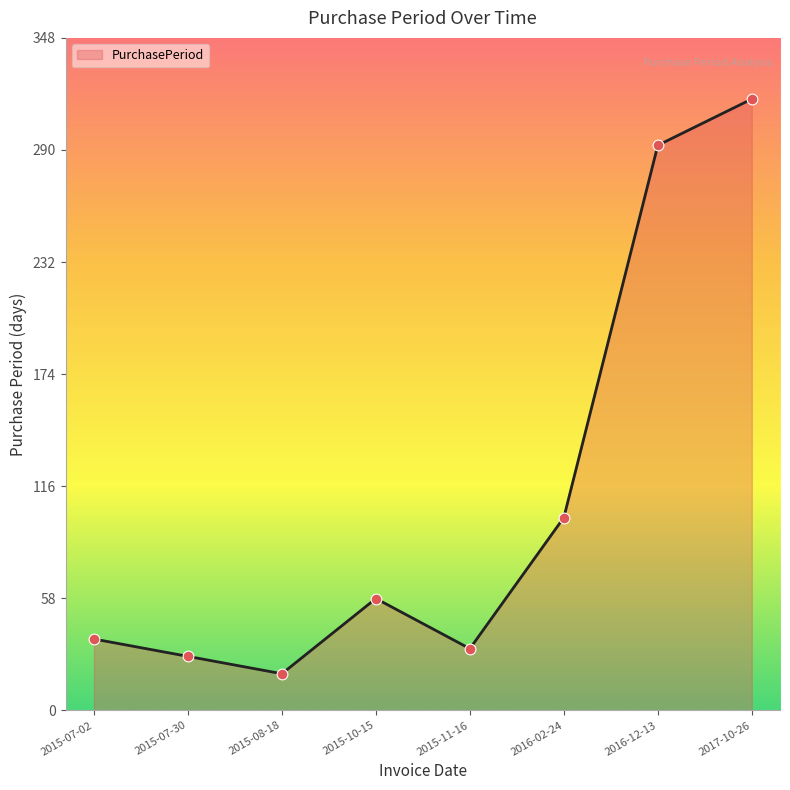

What is the change in value from 2015-11-16 to 2017-10-26?

+285